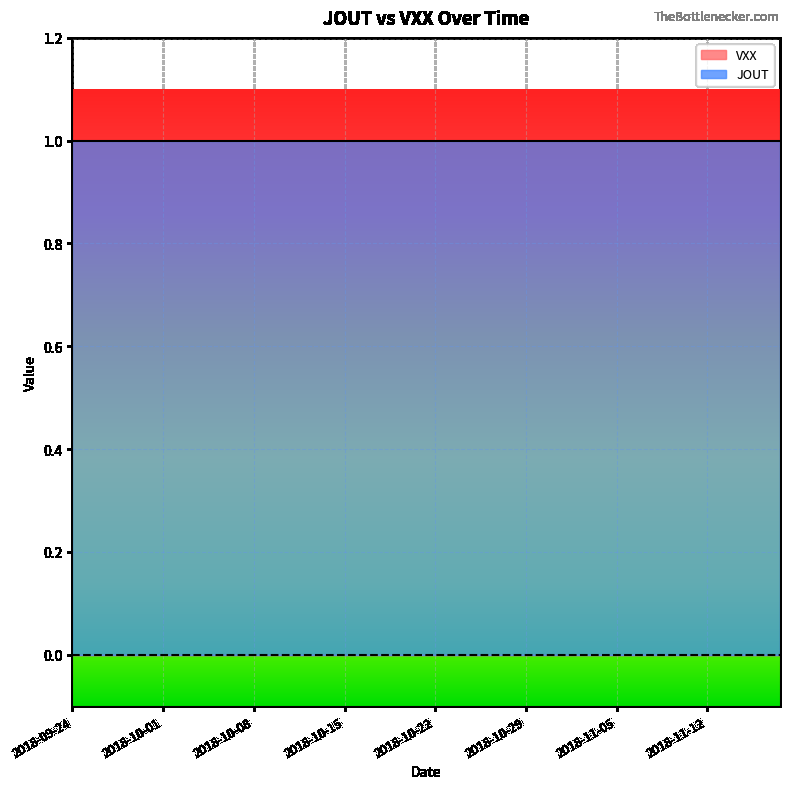

The value of VXX at 2018-11-06 is 0. True or false?

True